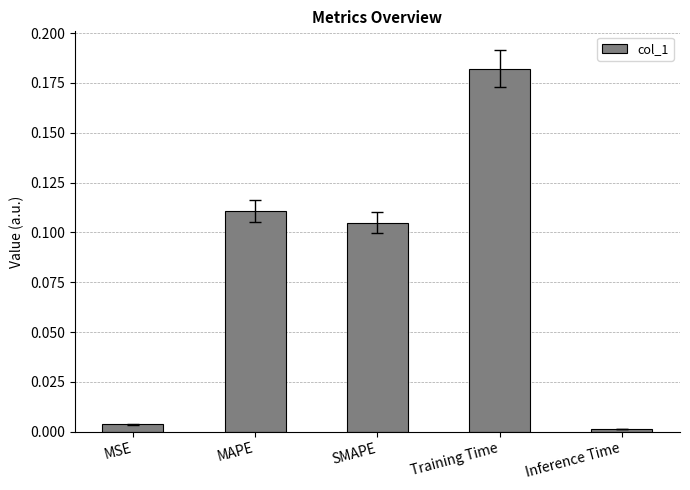

Rank the categories by value from lowest to highest.

Inference Time, MSE, SMAPE, MAPE, Training Time